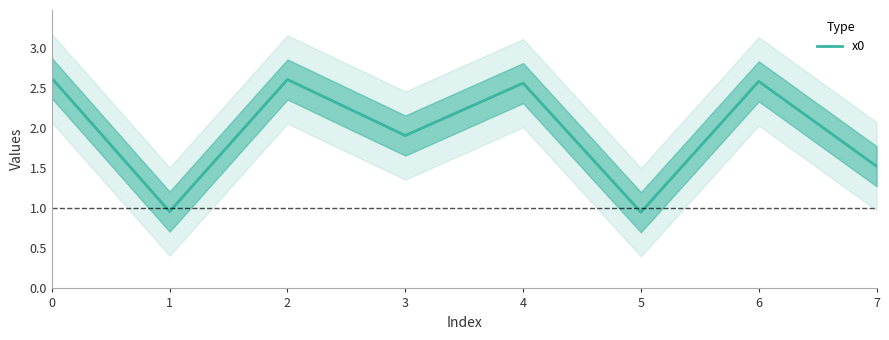

How many interior local peaks (higher than both neighbors) does the data have?

3